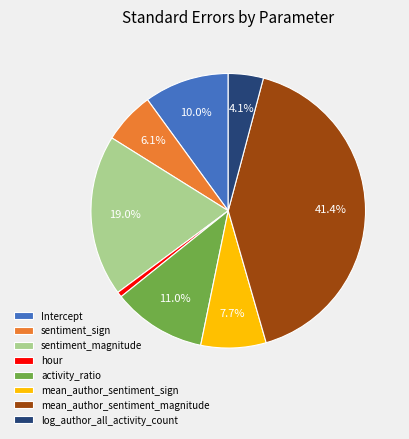

Which has a higher value, sentiment_magnitude or Intercept?

sentiment_magnitude